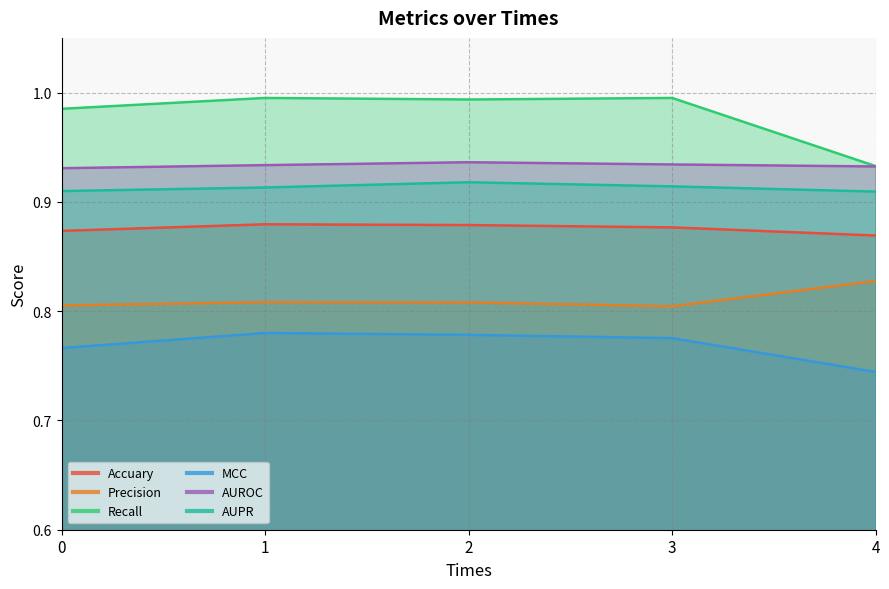

What is the difference between the highest and lowest values at 4?

0.2